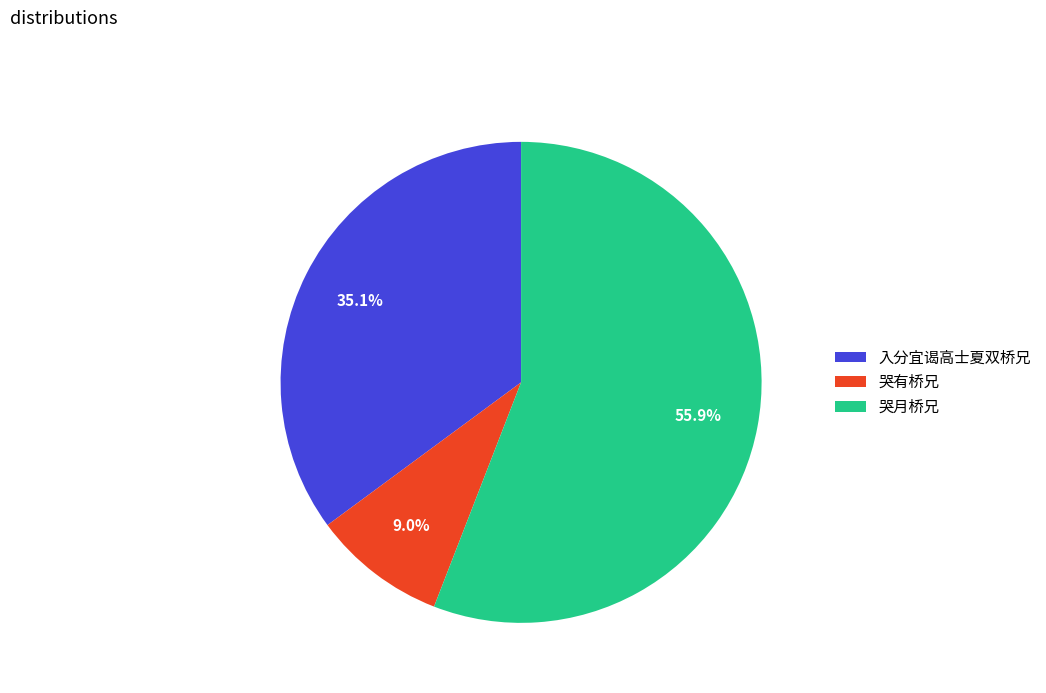

Is it true that 入分宜谒高士夏双桥兄 is 24% of the pie?

False